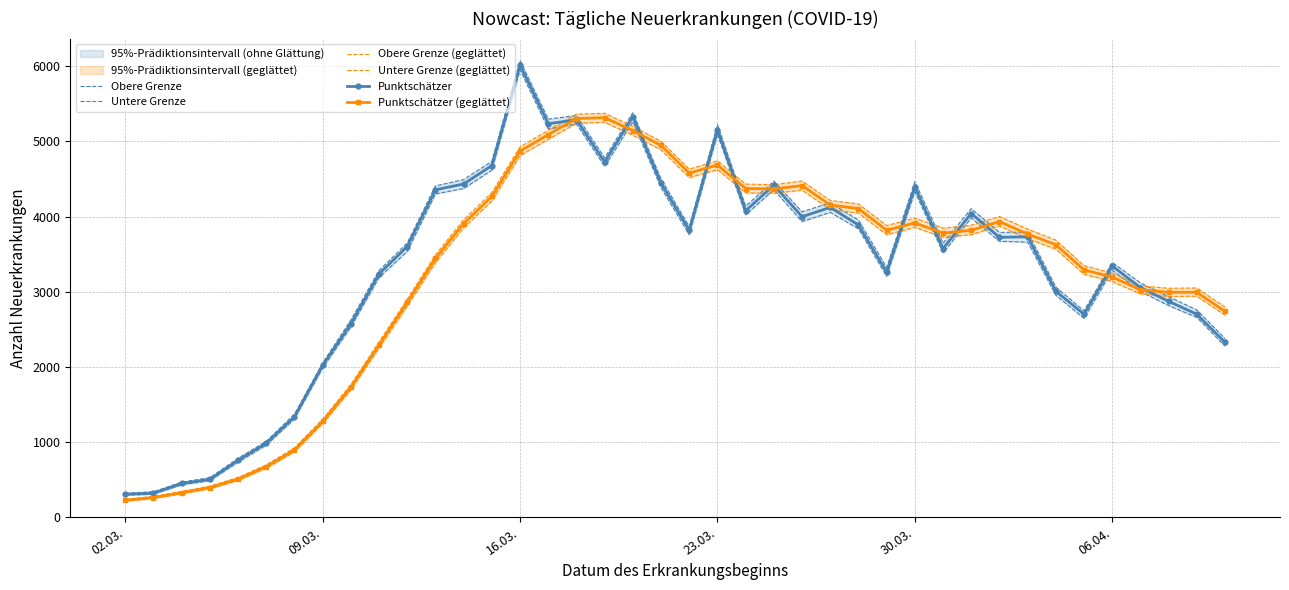

True or false: Obere Grenze and Untere Grenze intersect in this chart.

False